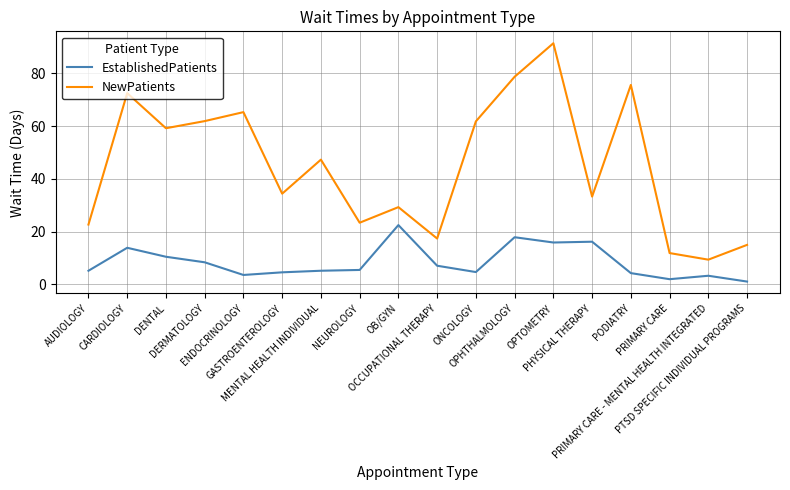

True or false: NewPatients has a value of 6.7 at PRIMARY CARE.

False